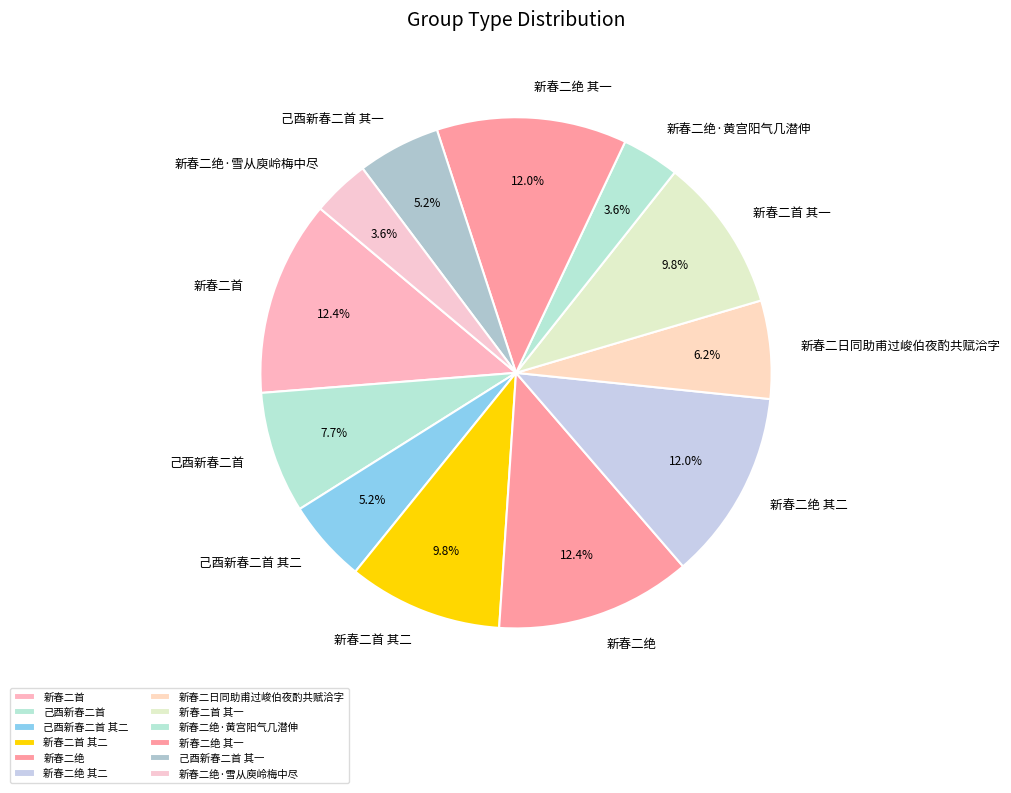

Between 新春二绝 其二 and 己酉新春二首 其二, which is larger?

新春二绝 其二